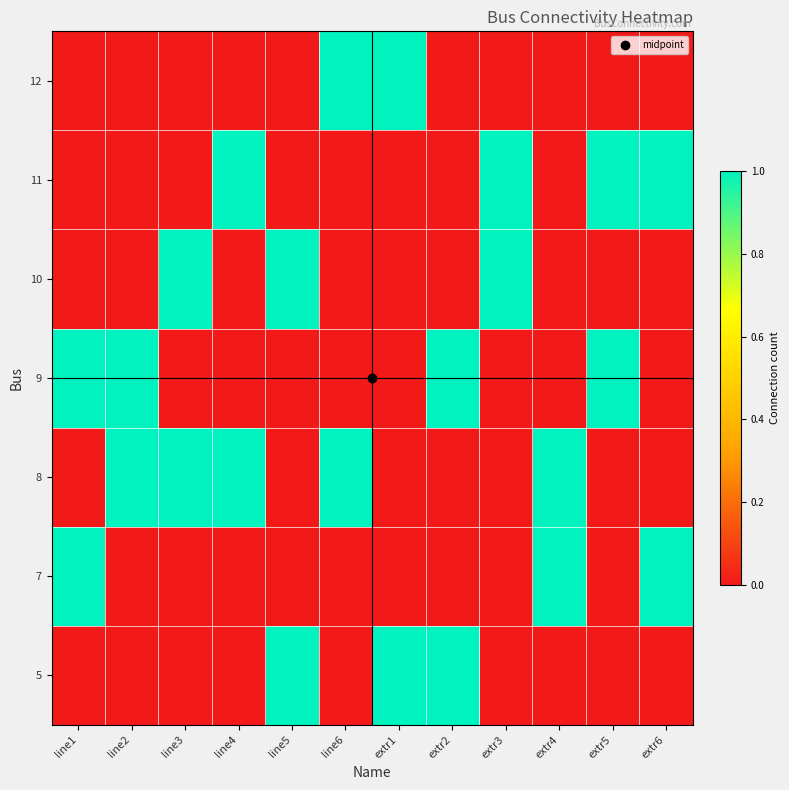

List the series in order of their peak value, lowest first.

5, 7, 8, 9, 10, 11, 12